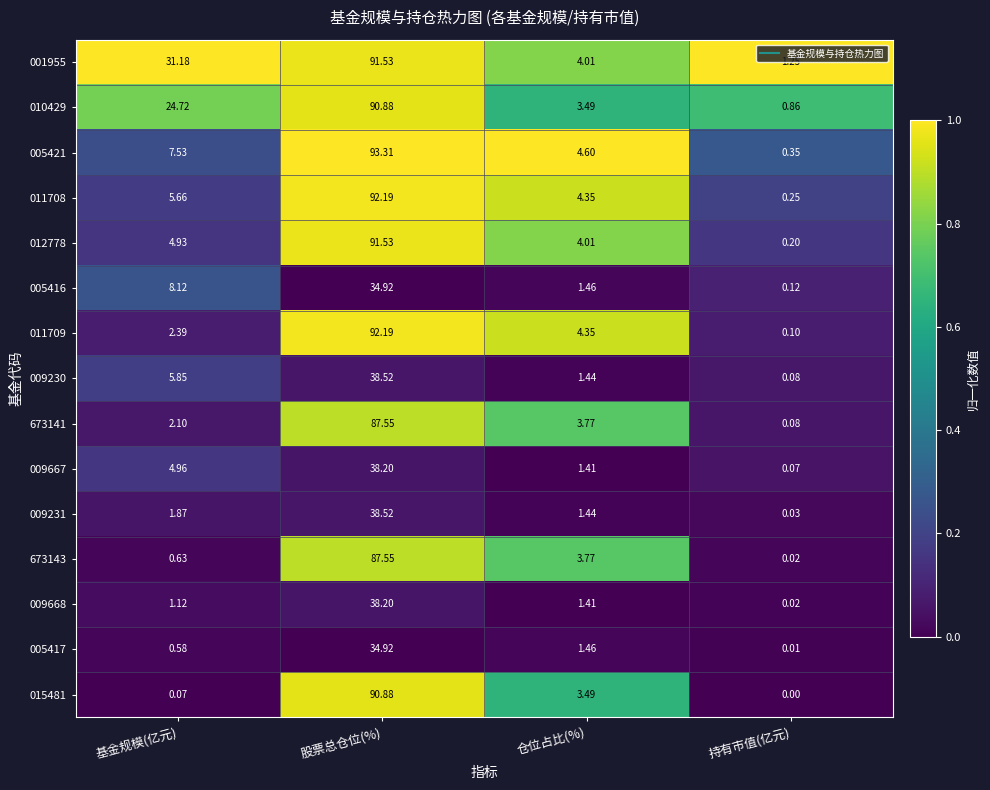

At which label does 009231 first exceed 1?

基金规模(亿元)